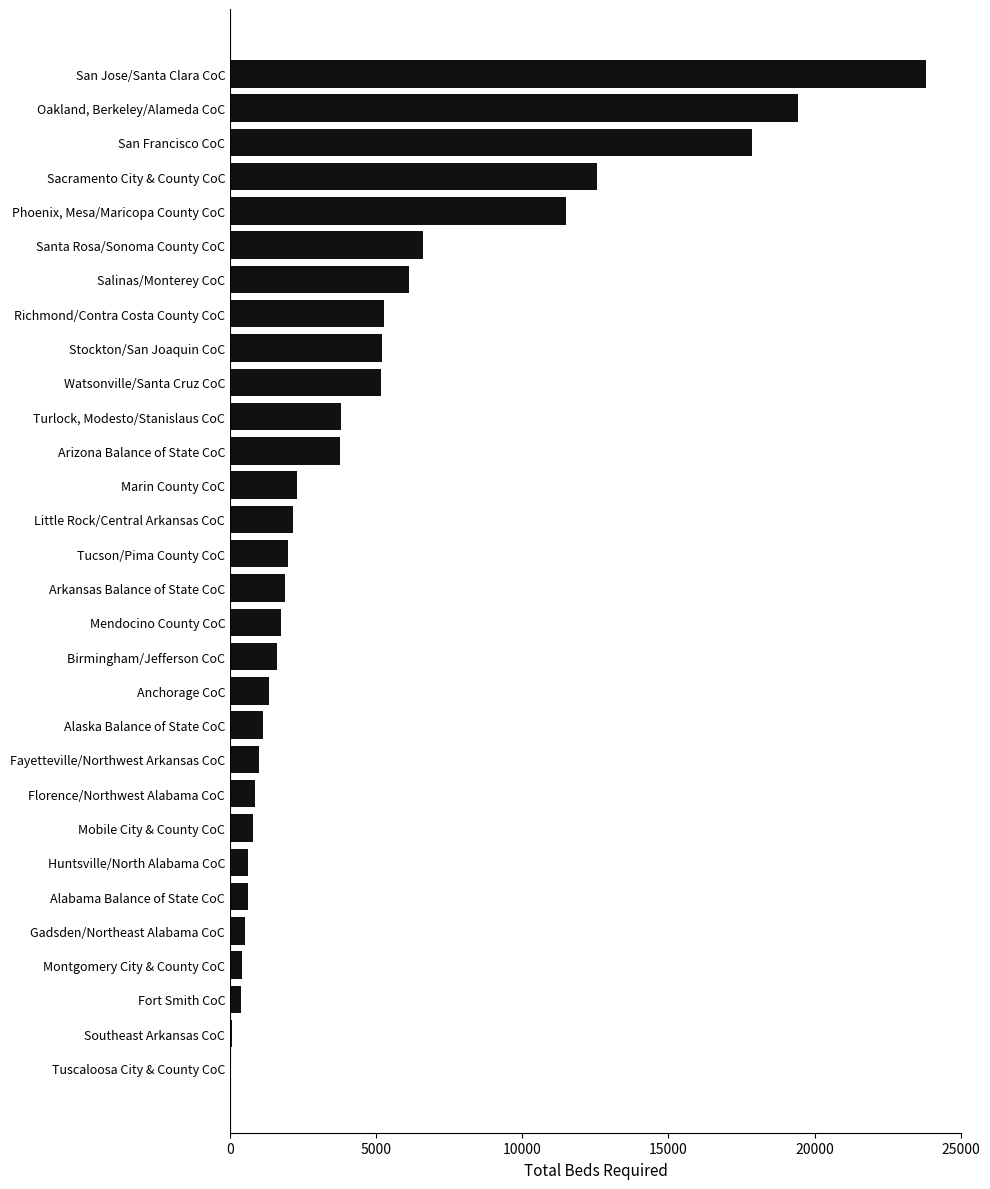

At which category does the chart reach its peak across all series?

San Jose/Santa Clara CoC